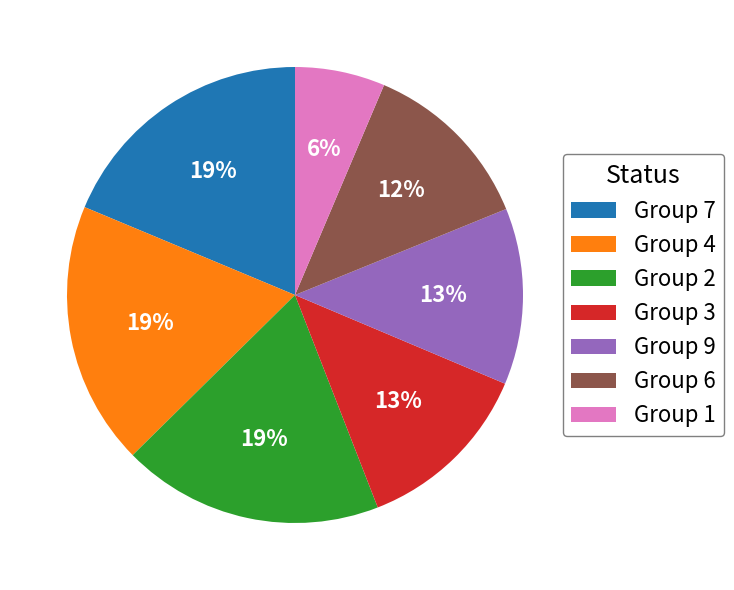

Is the sum of Group 7 and Group 1 greater than half?

No